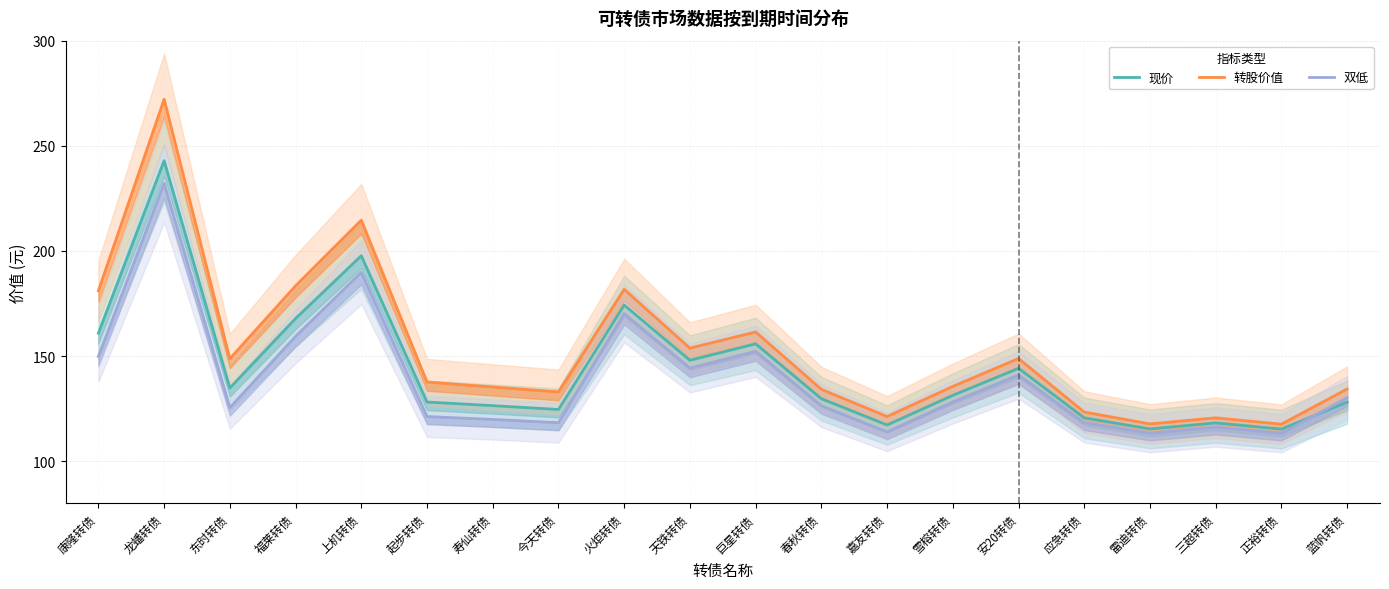

Rank the categories by 双低 value from lowest to highest.

正裕转债, 雷迪转债, 嘉友转债, 三超转债, 今天转债, 应急转债, 寿仙转债, 起步转债, 东时转债, 春秋转债, 雪榕转债, 蓝帆转债, 安20转债, 天铁转债, 康隆转债, 巨星转债, 福莱转债, 火炬转债, 上机转债, 龙蟠转债